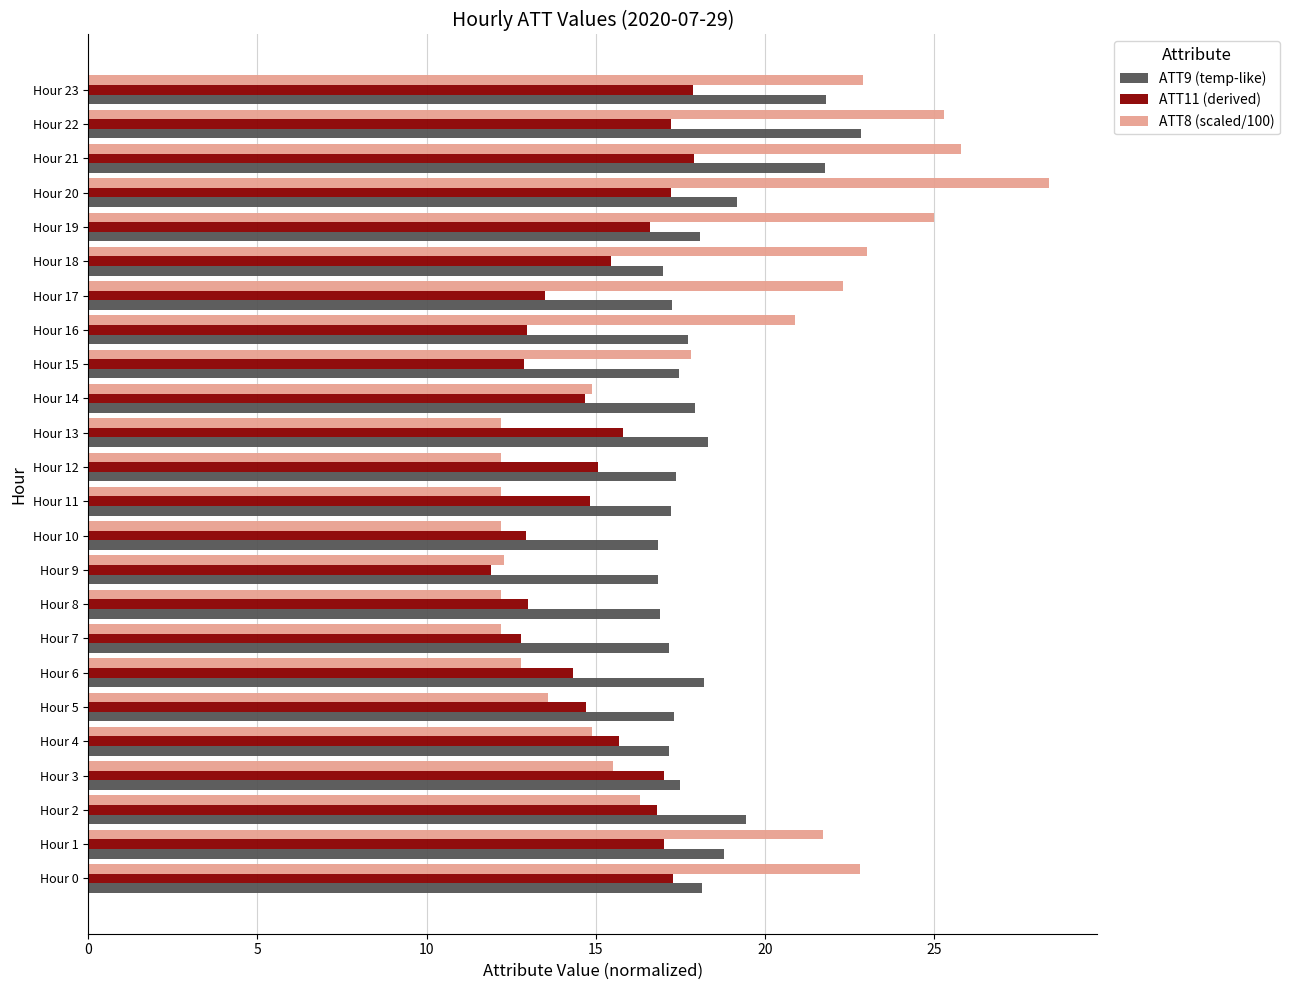

At which label is ATT8 (scaled/100) closest to 20?

Hour 16